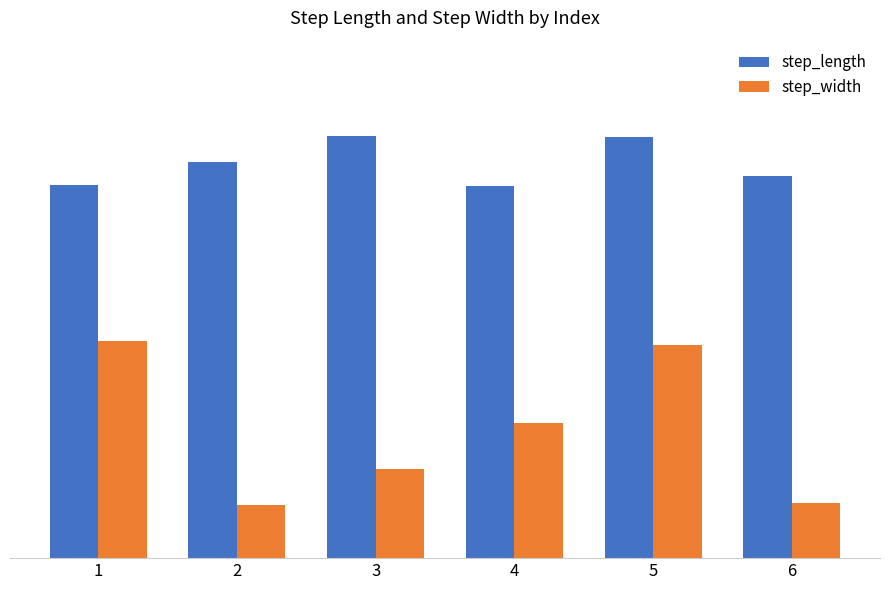

What are all the series names shown in the legend?

step_length, step_width